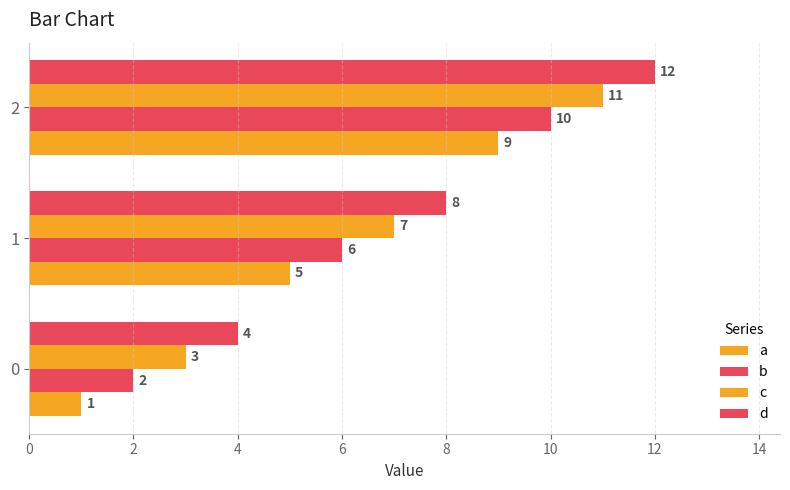

What is the value of the d bar at the 3rd from the left?

12